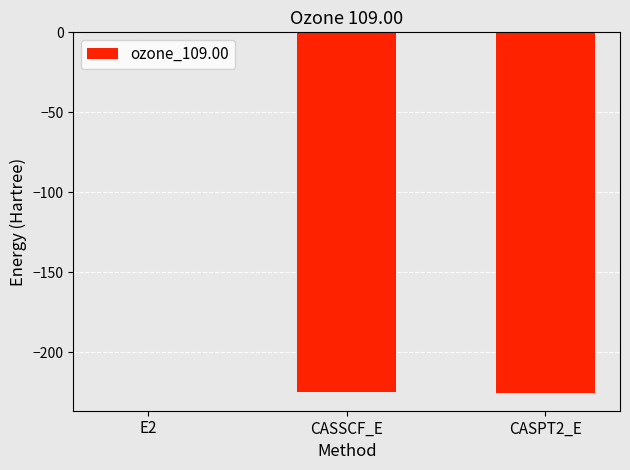

The chart shows a value of -84.4 at CASSCF_E. True or false?

False